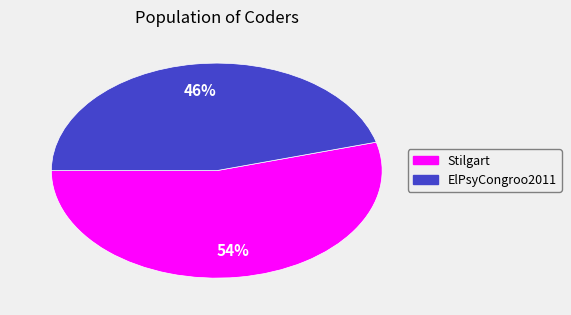

Count the number of slices in the pie.

2